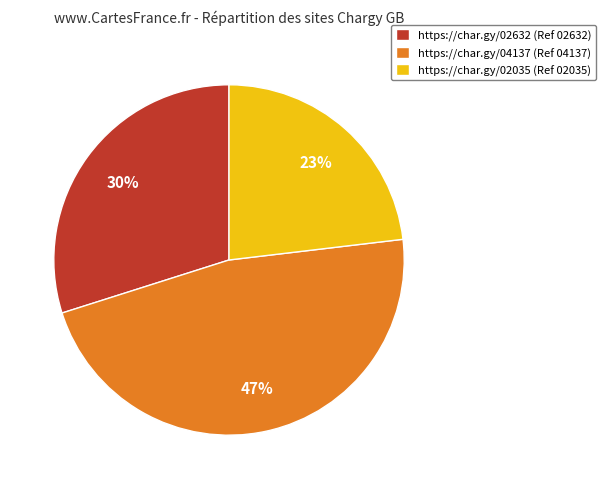

Approximately how many times larger is the value at https://char.gy/02632 (Ref 02632) compared to https://char.gy/02035 (Ref 02035)?

1.3